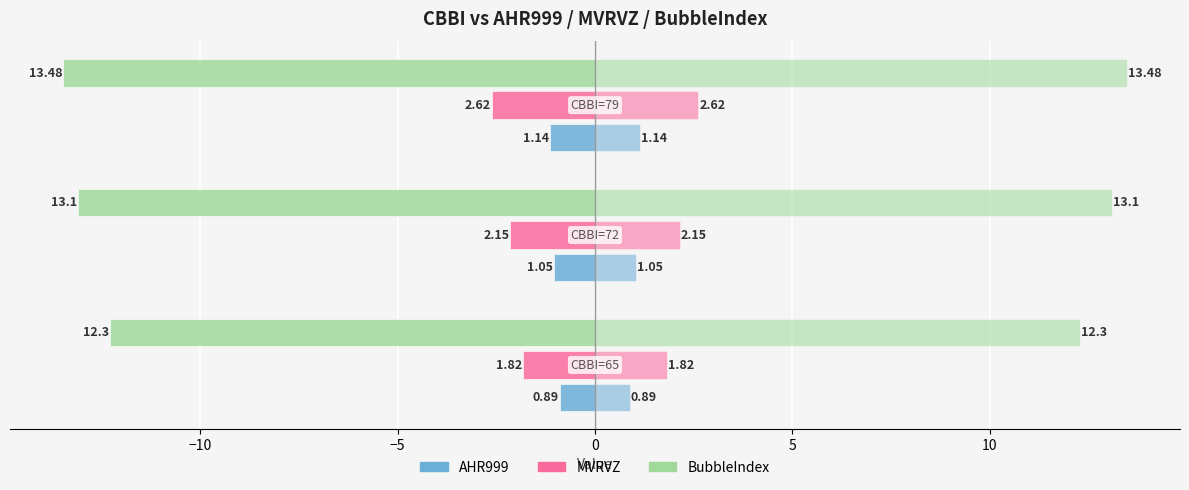

How many values in the AHR999 series are below -1?

2